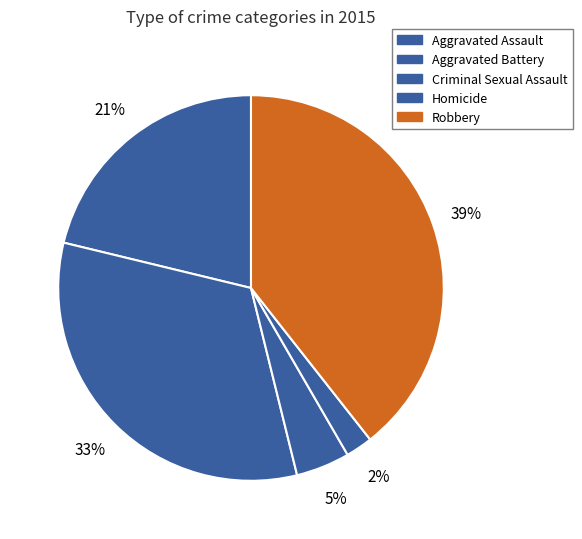

Does Robbery represent more than half of the total?

No